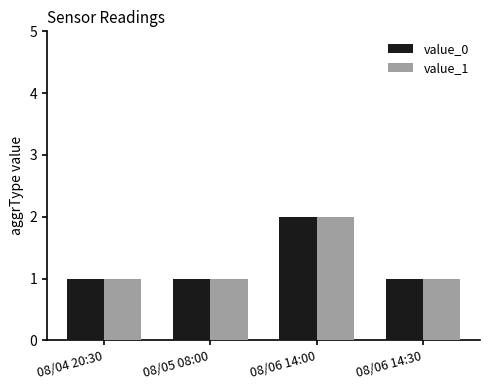

At which category is the sum across all series the highest?

08/06 14:00